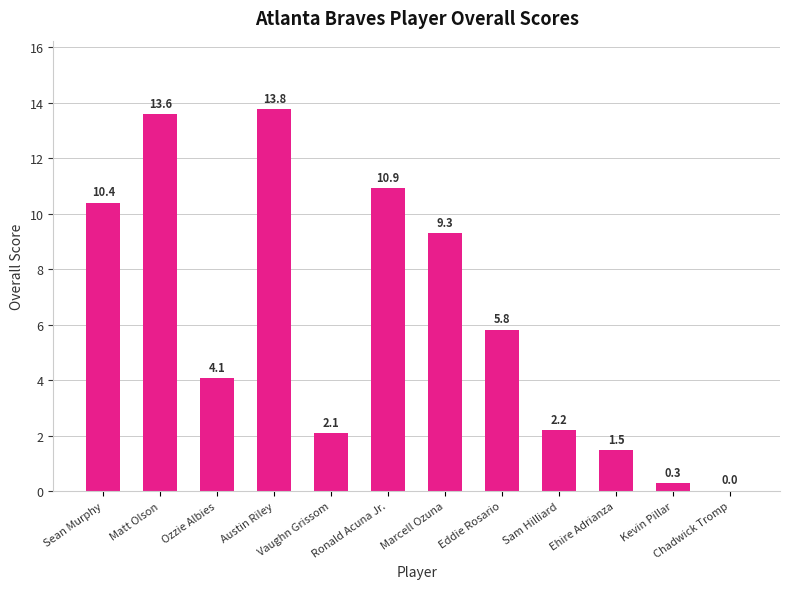

True or false: the data shows 3.4 at Vaughn Grissom.

False